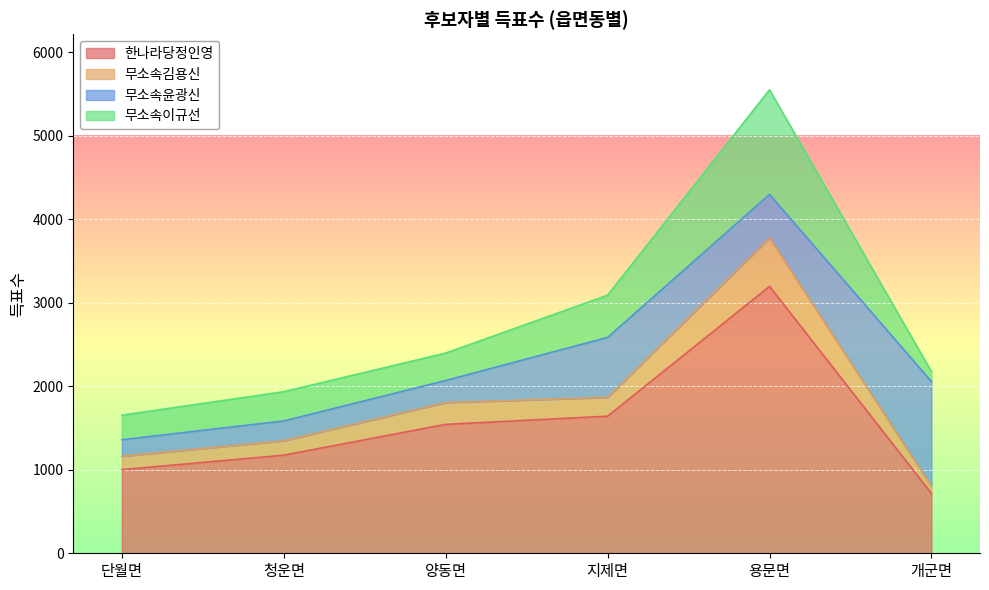

How many values in the 한나라당정인영 series are below 1543?

3